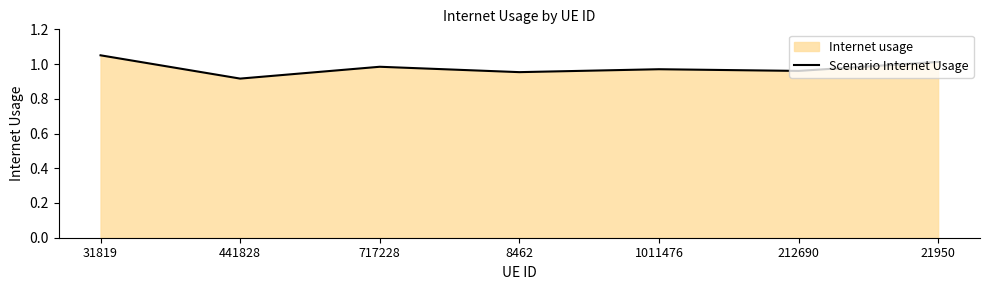

How many points are lower than both their immediate neighbors (excluding endpoints)?

3